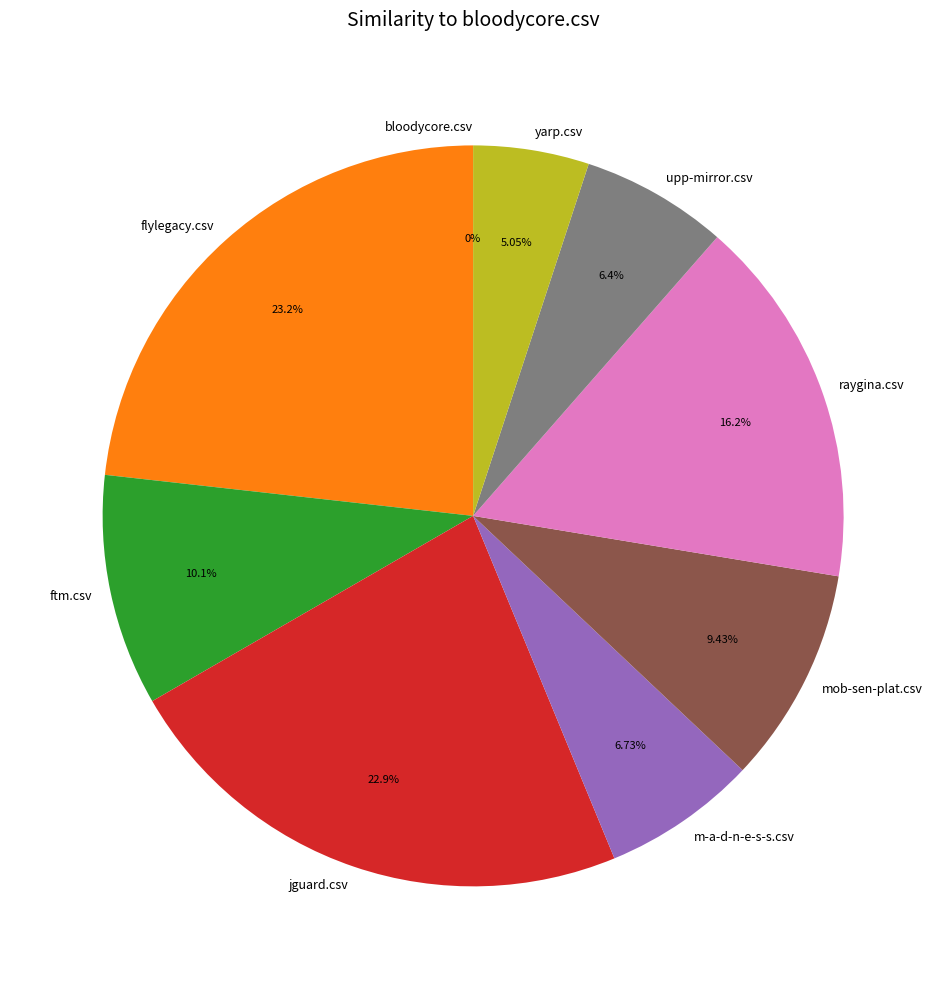

Count the number of slices in the pie.

9